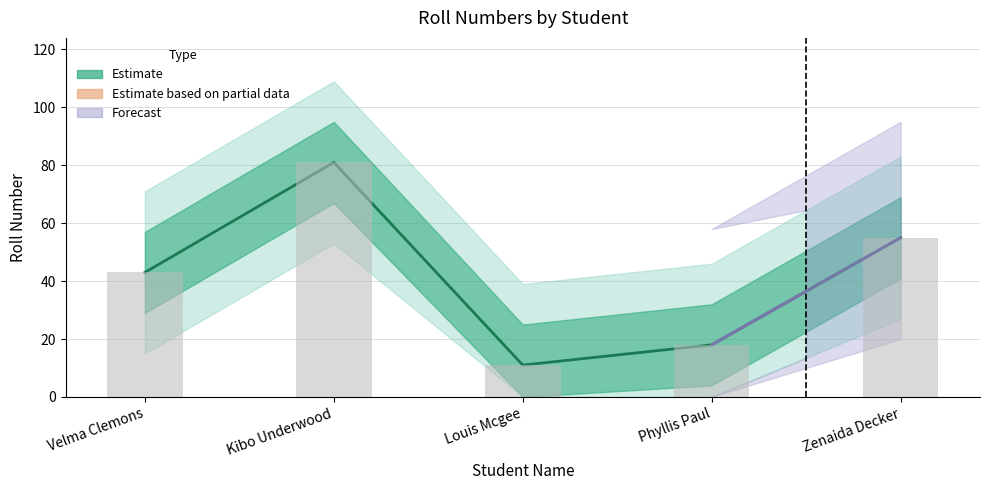

Is it true that Roll1 equals 56 at Kibo Underwood?

False